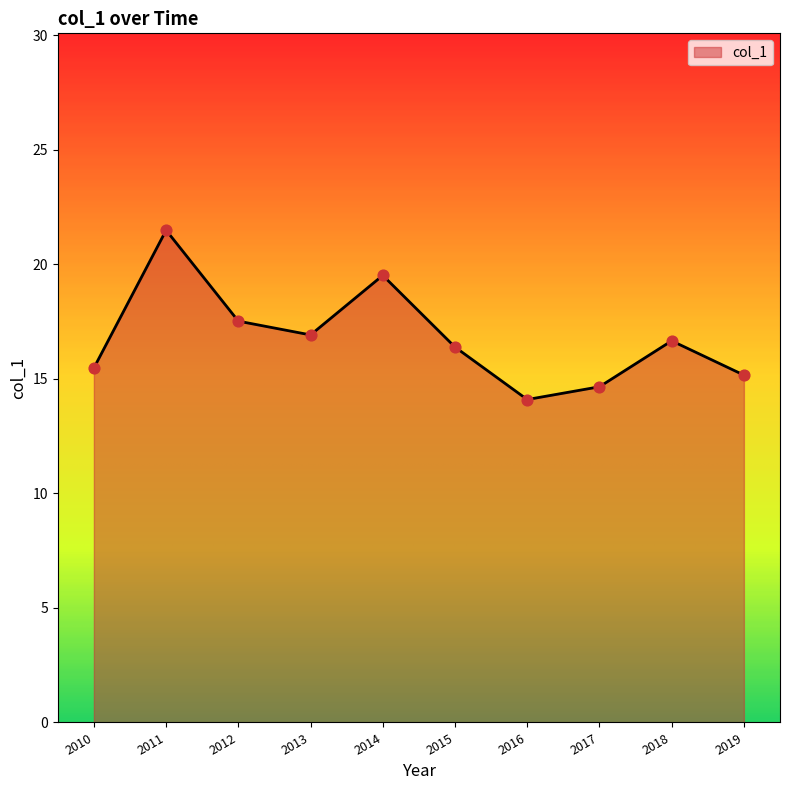

What is the ratio of the value at 2015 to the value at 2014?

0.8